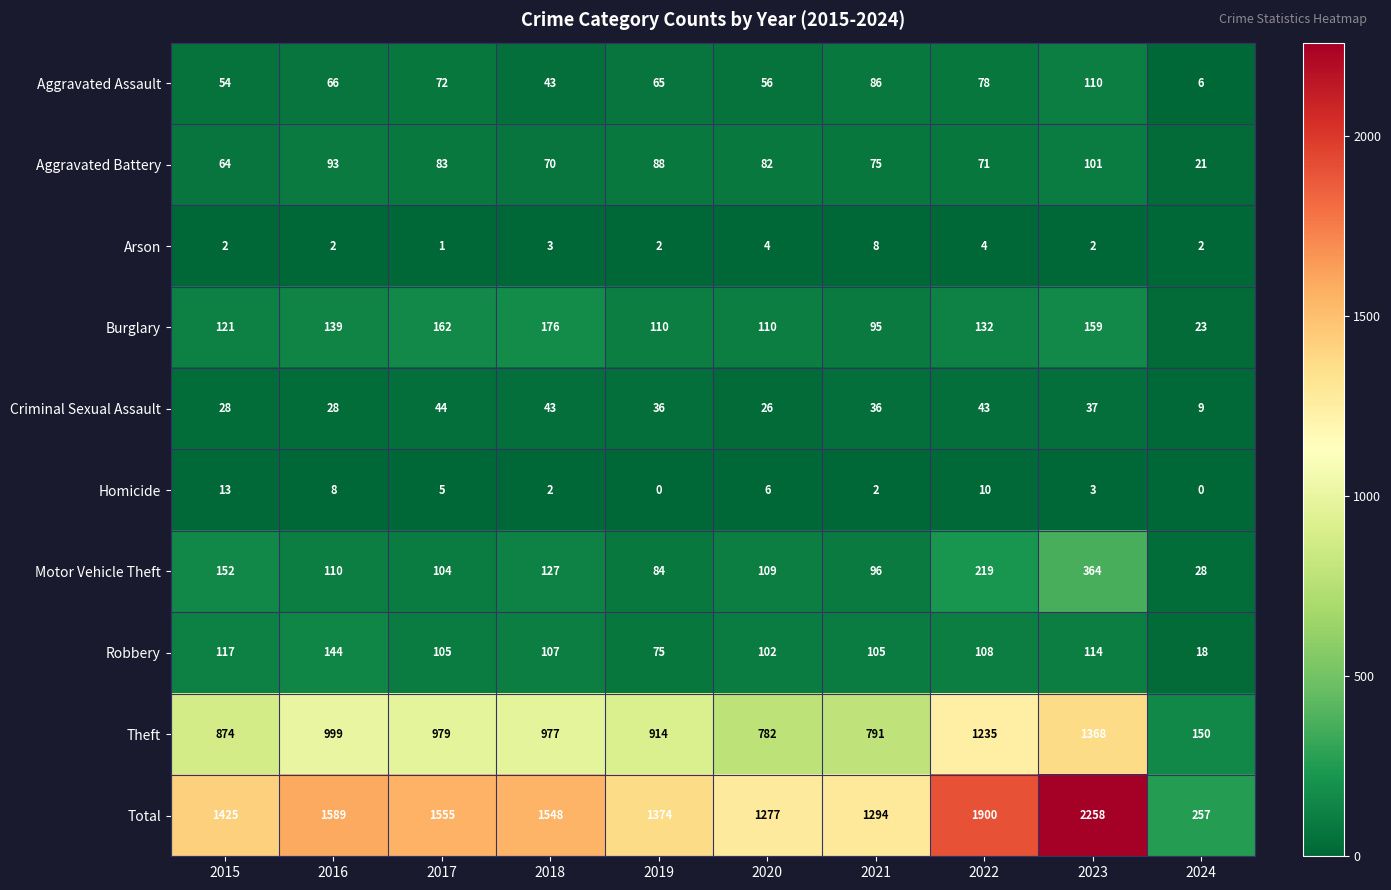

Which series has the largest total across all categories?

Total